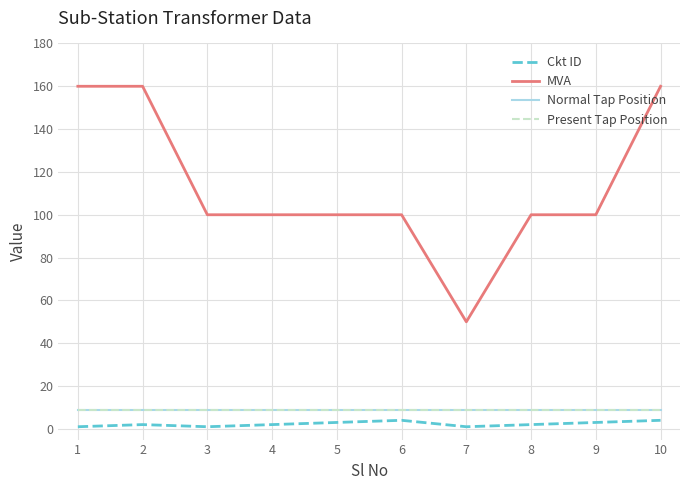

Does the chart display data point markers on the line(s)?

No